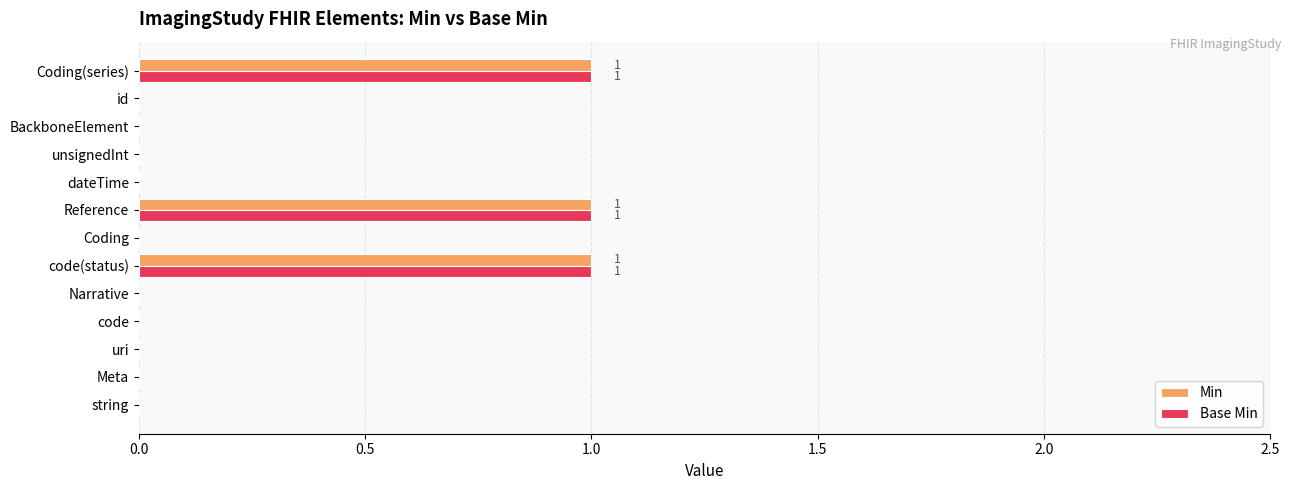

The Base Min series shows 1 at code(status). True or false?

True